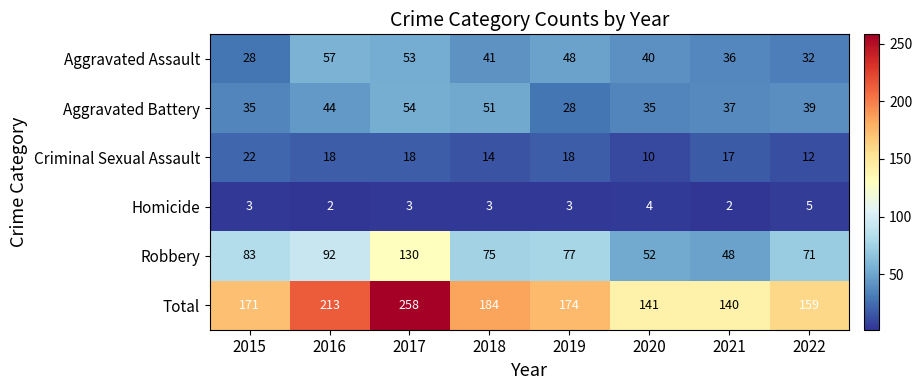

Which series has the largest total across all categories?

Total